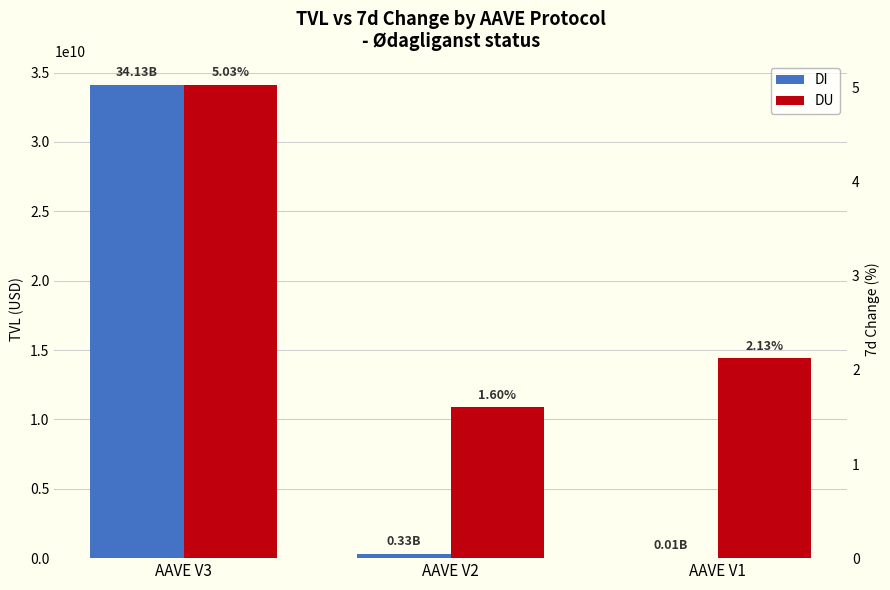

What is the total value across all series at AAVE V3?

34132785275.8